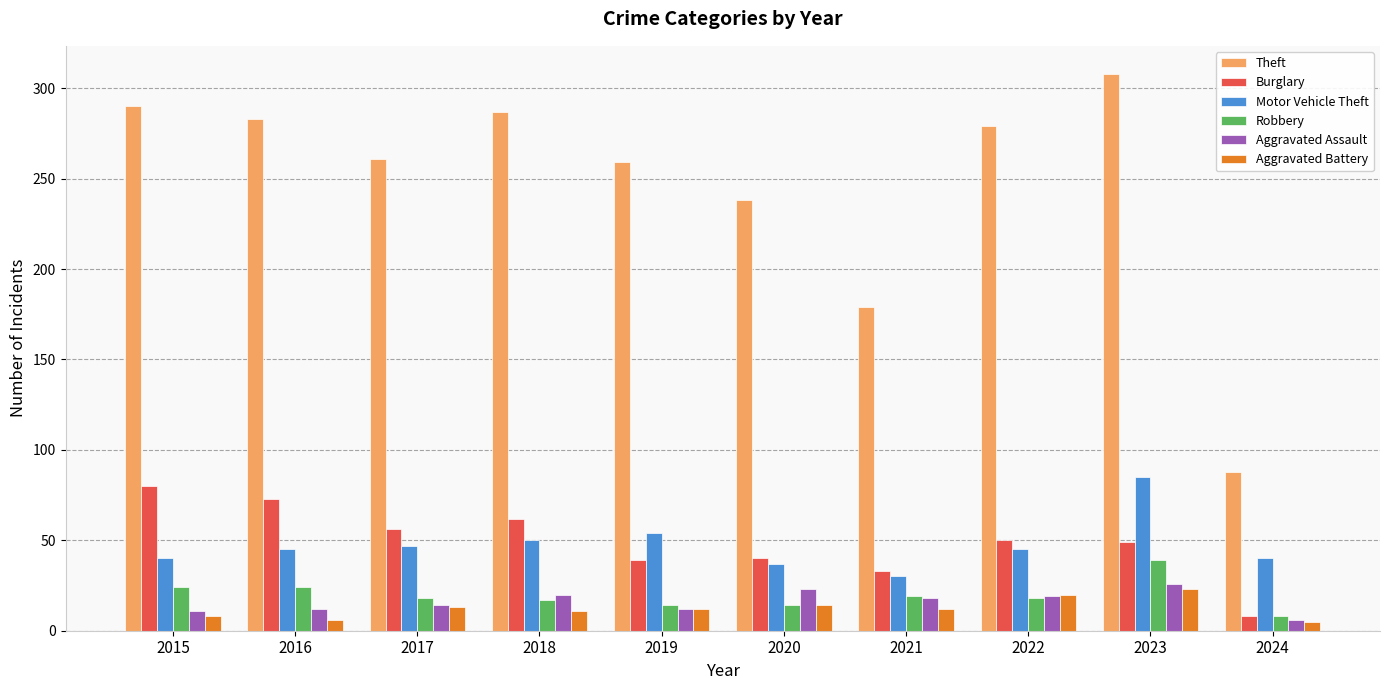

Where does the Aggravated Battery series first go above 12?

2017